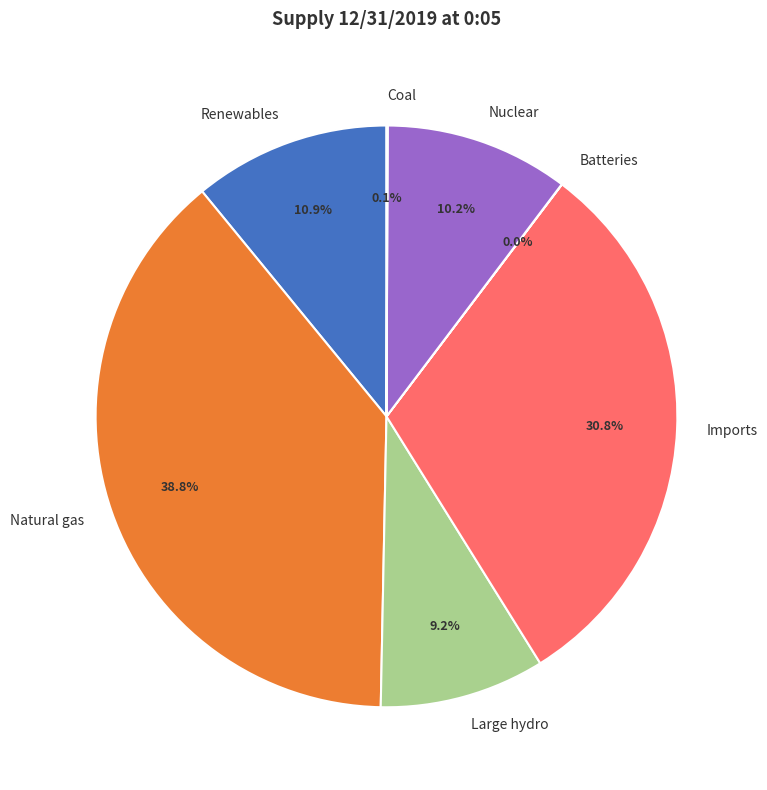

Combined, do Imports and Renewables account for over 50%?

No